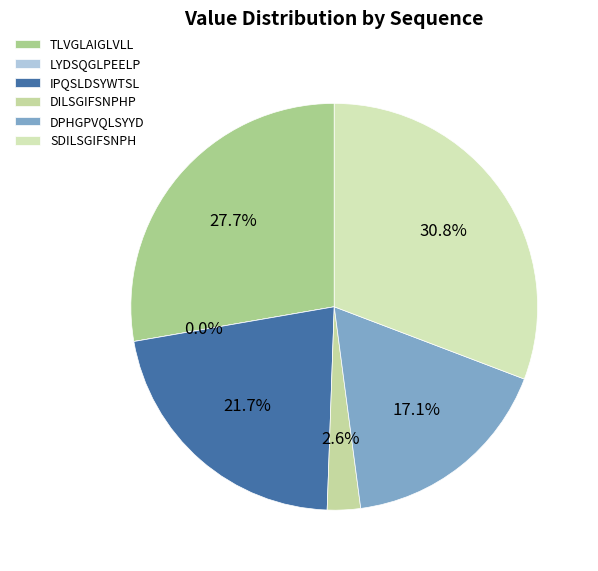

Which slice is the largest?

SDILSGIFSNPH